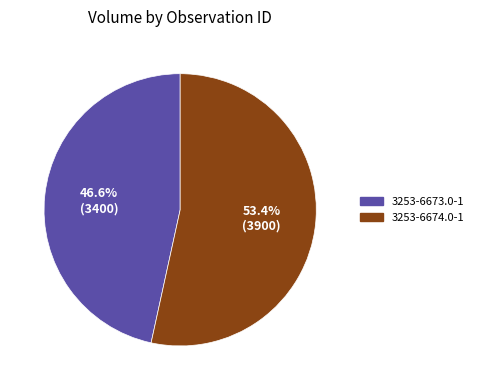

True or false: 3253-6674.0-1 accounts for 67% of the total.

False